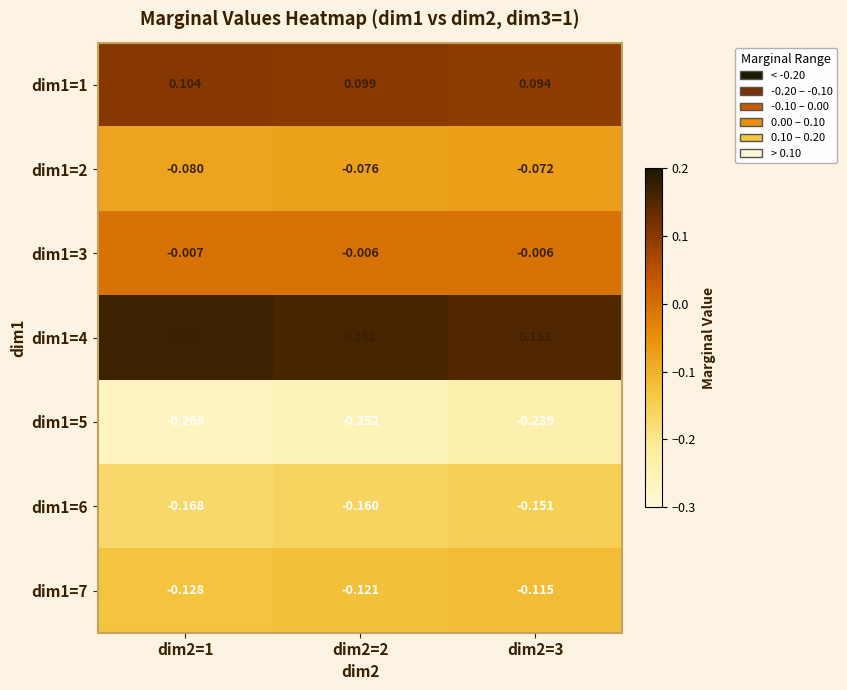

At which category is the sum across all series the highest?

dim2=3